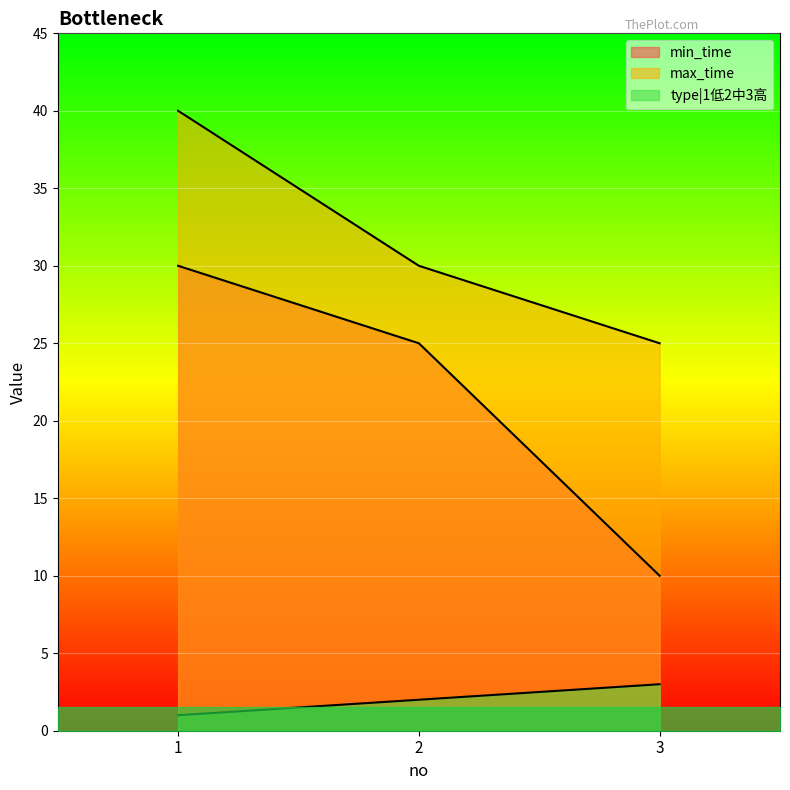

List the series in order of their overall mean, lowest first.

type|1低2中3高, min_time, max_time